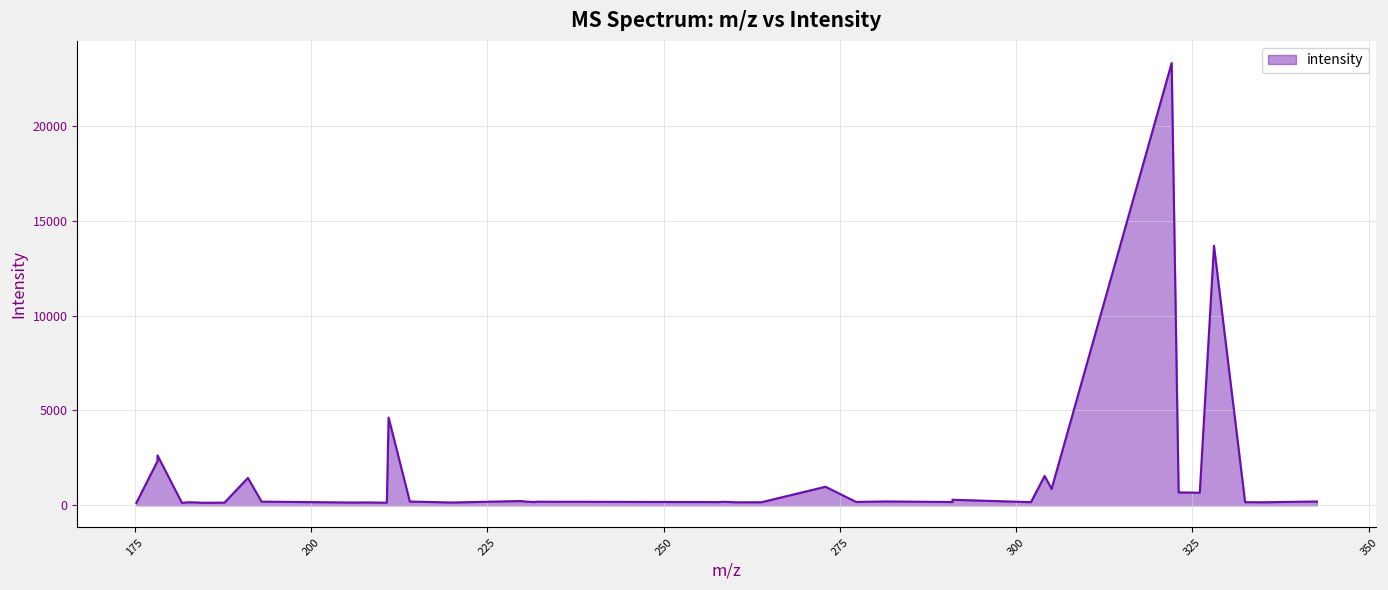

What is the greatest value displayed?

23307.7